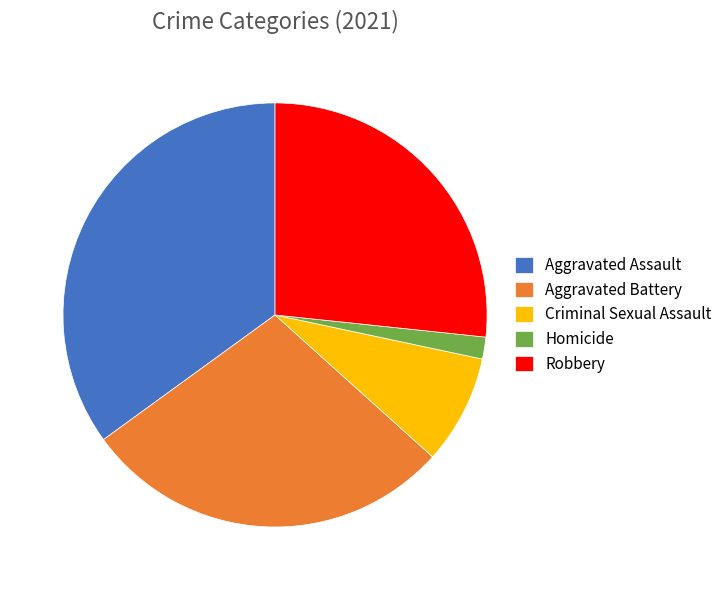

What is the smallest slice in the pie chart?

Homicide